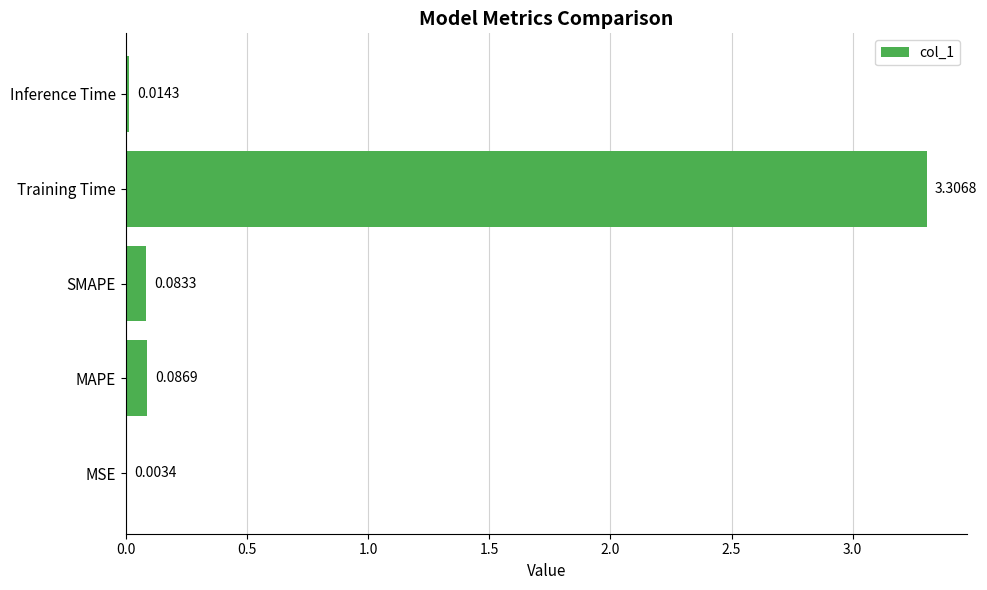

Which has a higher value, MAPE or SMAPE?

MAPE